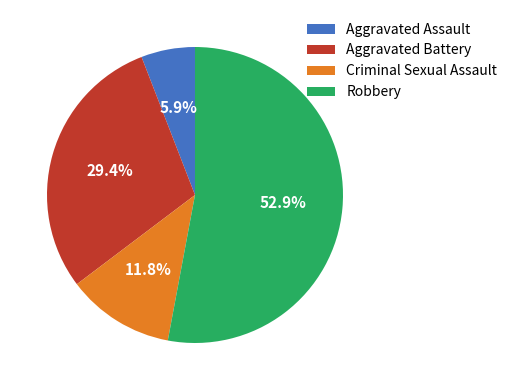

To the nearest percent, what is the difference between the largest and smallest slice percentages?

47%